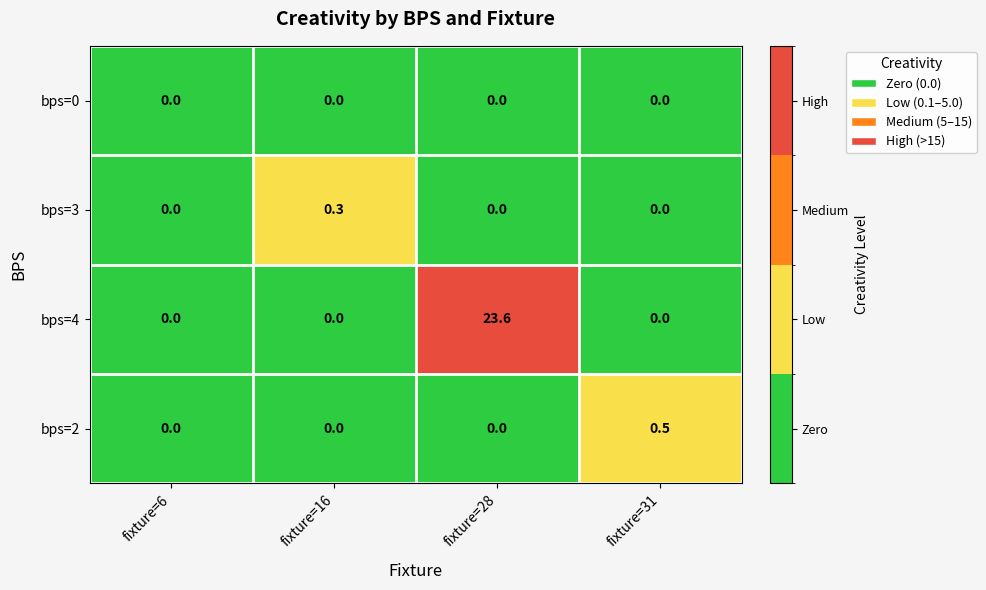

Reading left to right, extract all data points from this chart.

bps=0: 0.0	0.0	0.0	0.0
bps=3: 0.0	0.3	0.0	0.0
bps=4: 0.0	0.0	23.6	0.0
bps=2: 0.0	0.0	0.0	0.5